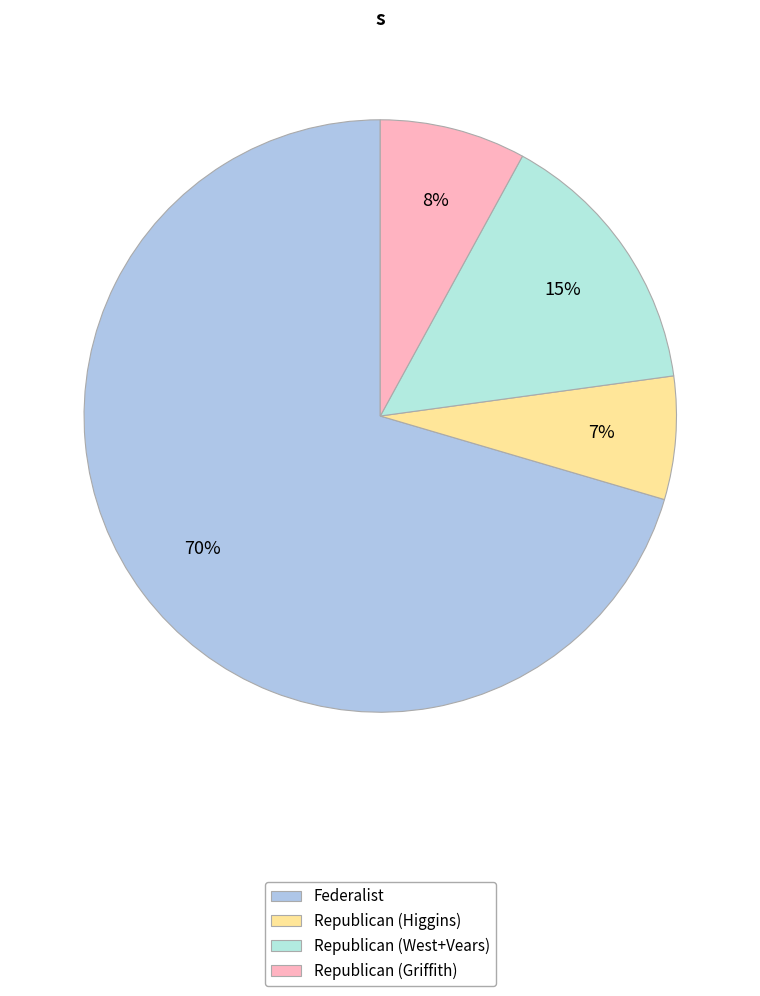

What is the smallest slice in the pie chart?

Republican (Higgins)